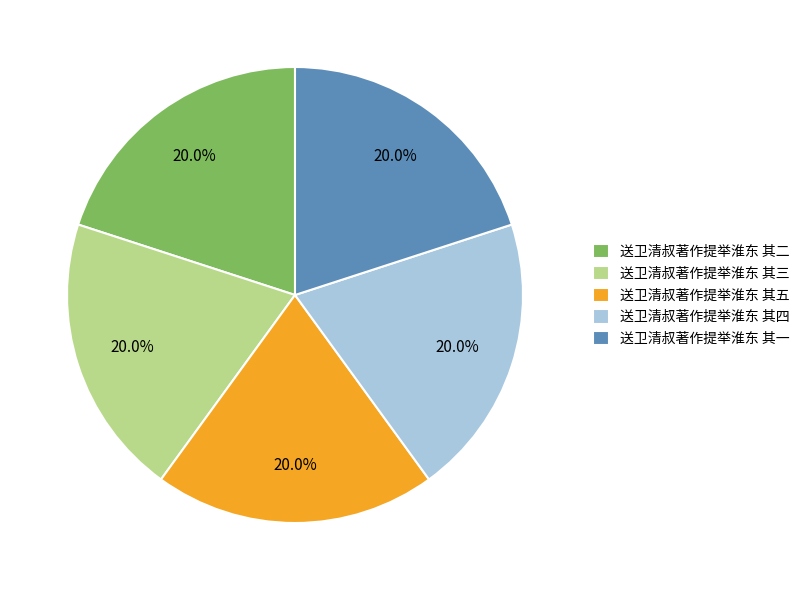

To the nearest percent, what portion does 送卫清叔著作提举淮东 其四 represent?

20%